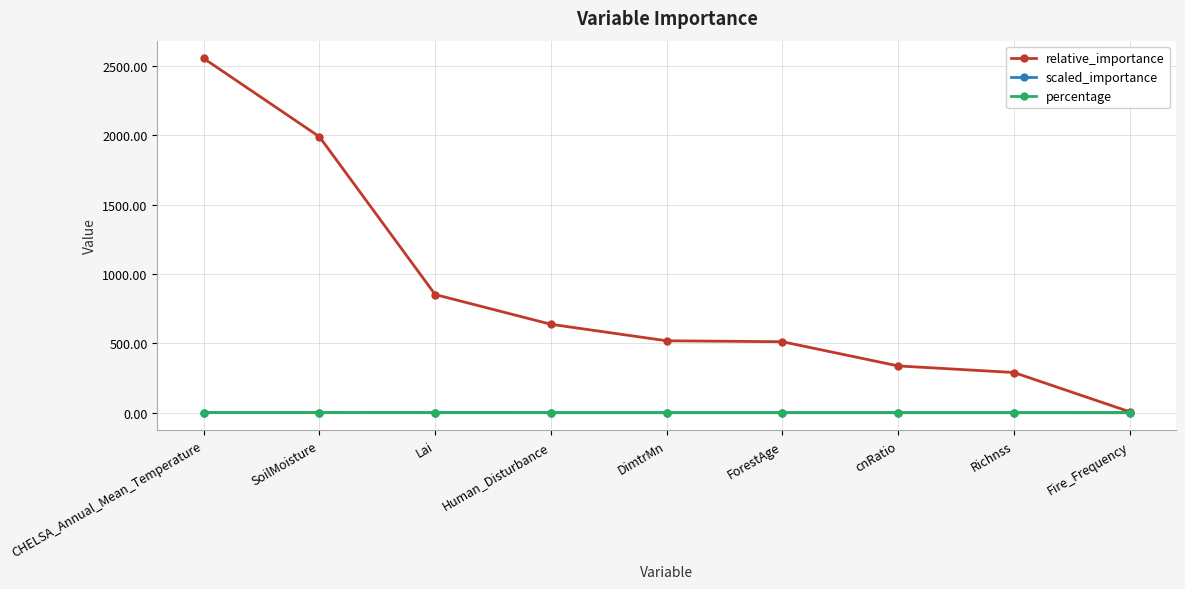

True or false: percentage and scaled_importance cross at least once.

False